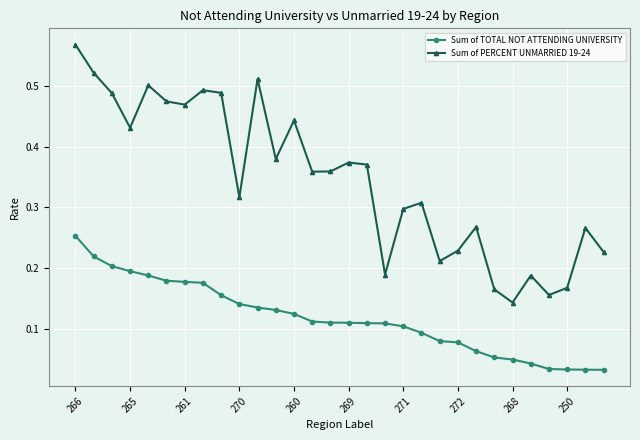

At how many categories does at least one series exceed 0?

30